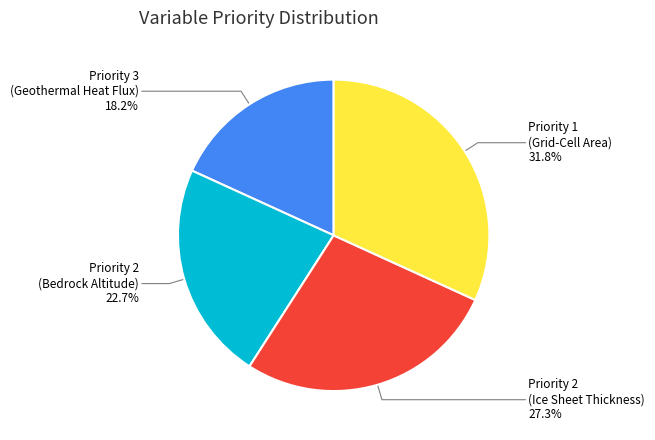

Is there any slice that represents more than half of the pie?

No